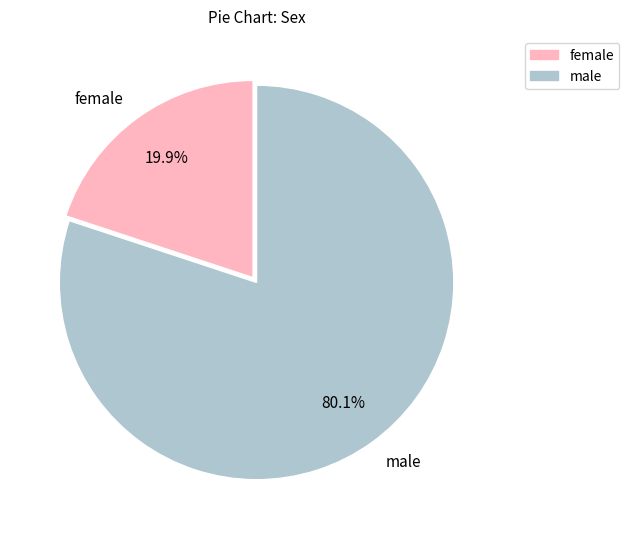

Is there any slice that represents more than half of the pie?

Yes